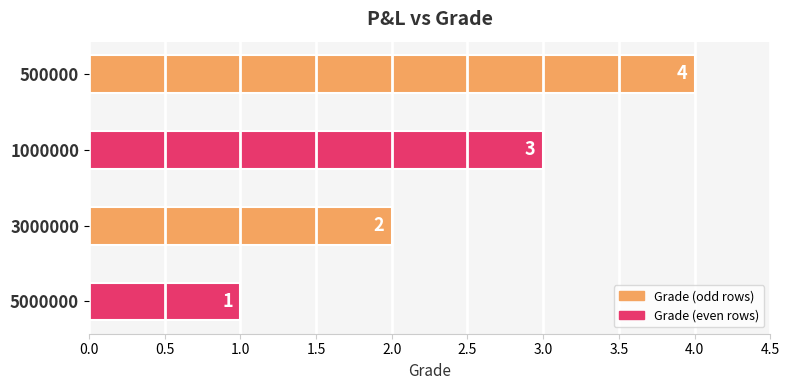

What is the value of the 2nd bar from the top?

3